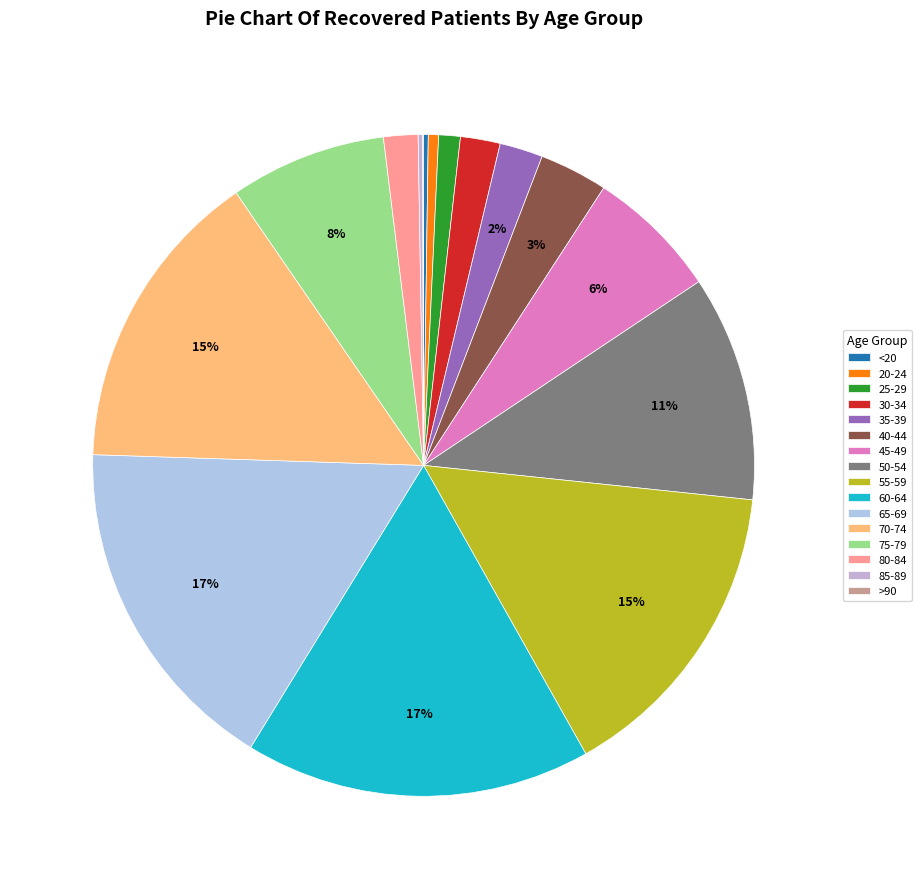

Count the number of slices in the pie.

16